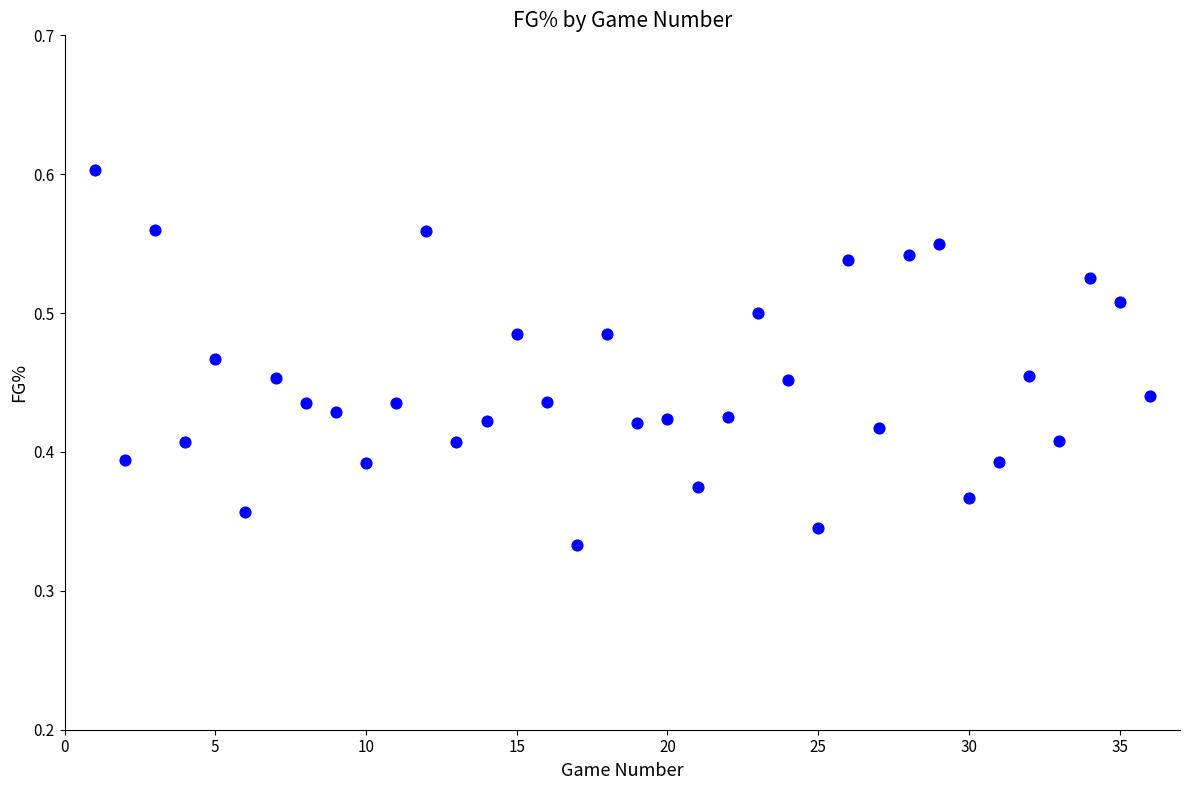

What is the range of X values (max minus min)?

35.0